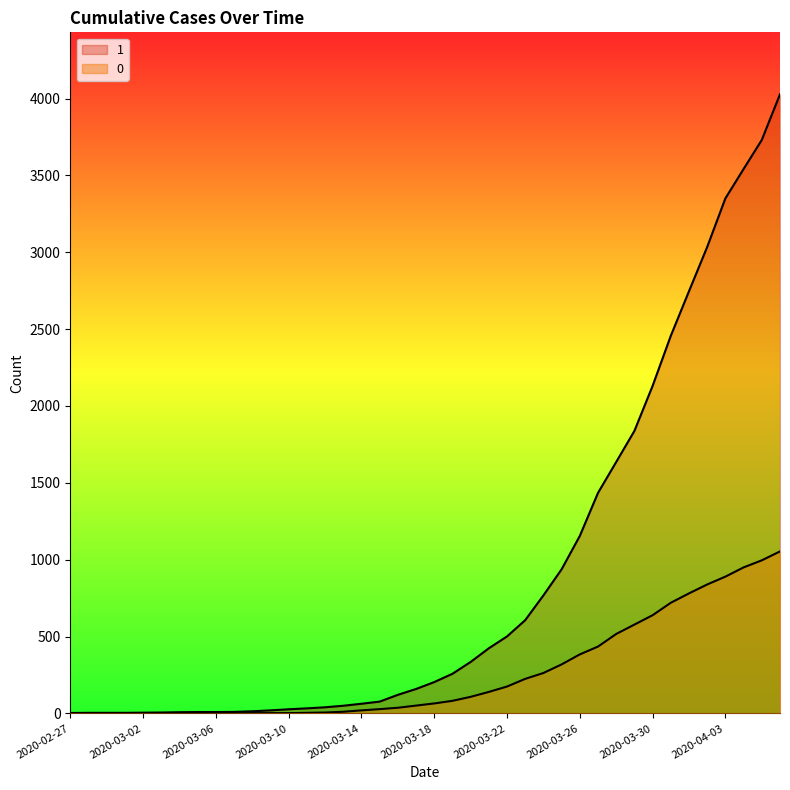

True or false: 0 and 1 intersect in this chart.

False